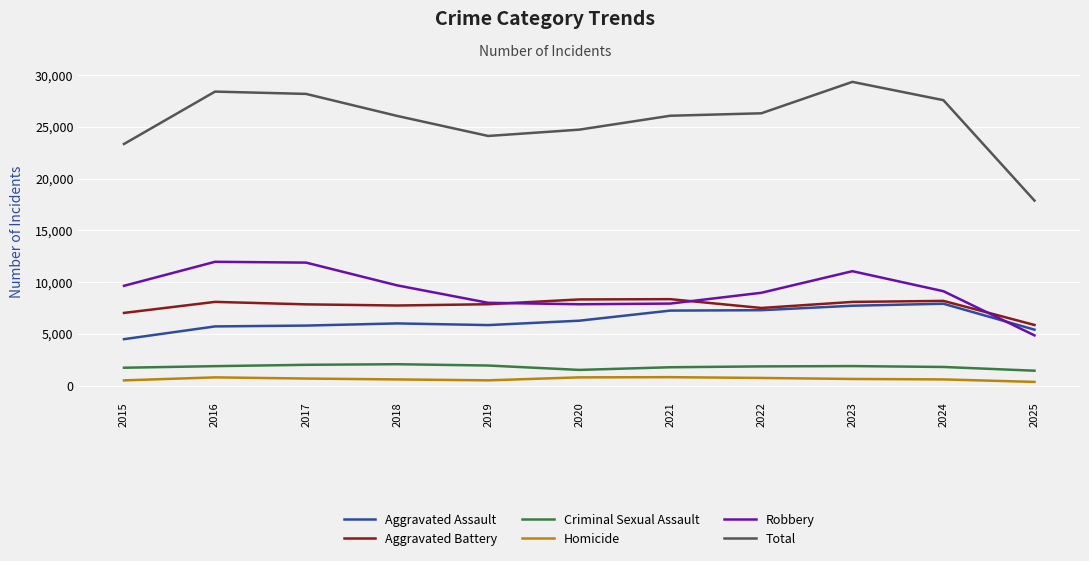

Which series changed the most between 2020 and 2023?

Total